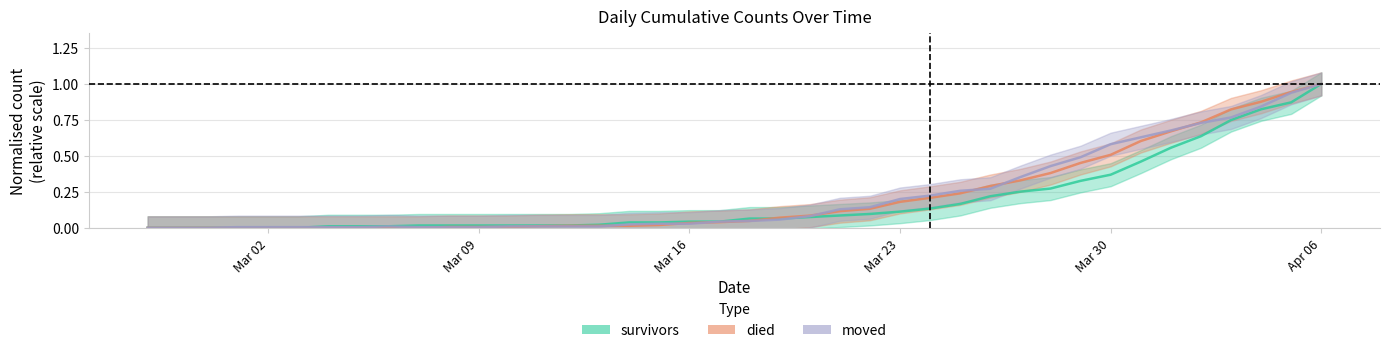

What are all the series names shown in the legend?

survivors, died, moved